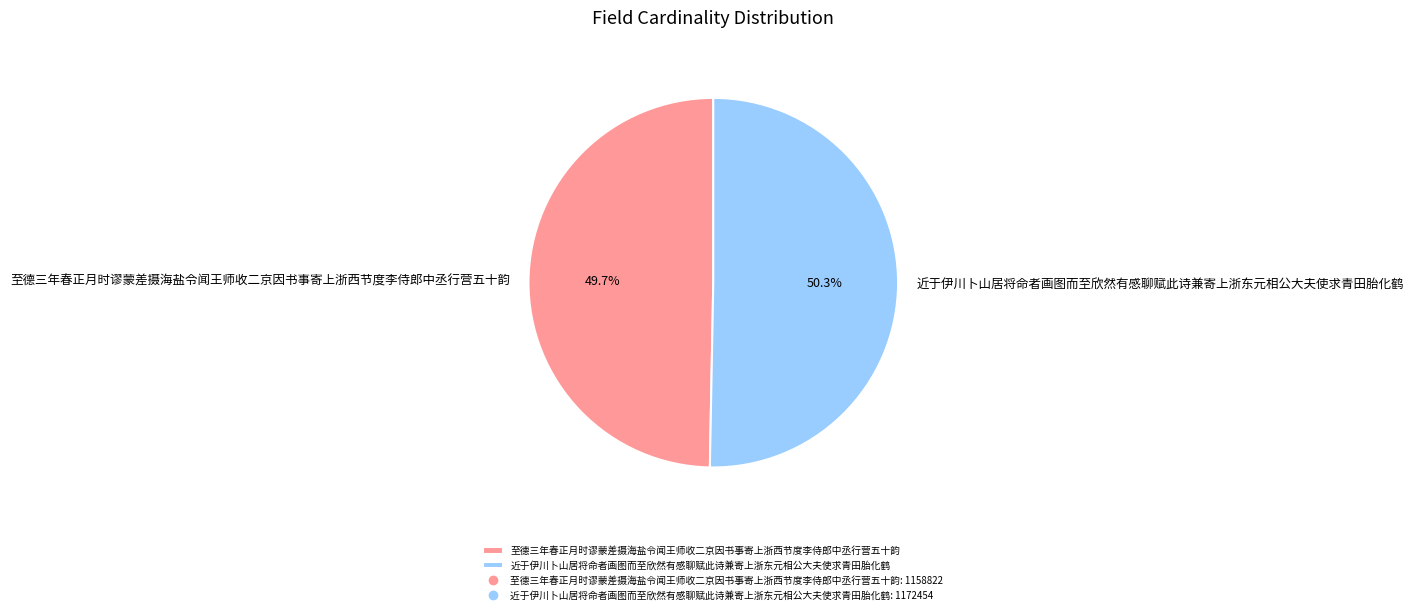

What percentage is the 至德三年春正月时谬蒙差摄海盐令闻王师收二京因书事寄上浙西节度李侍郎中丞行营五十韵 slice, to the nearest percent?

50%